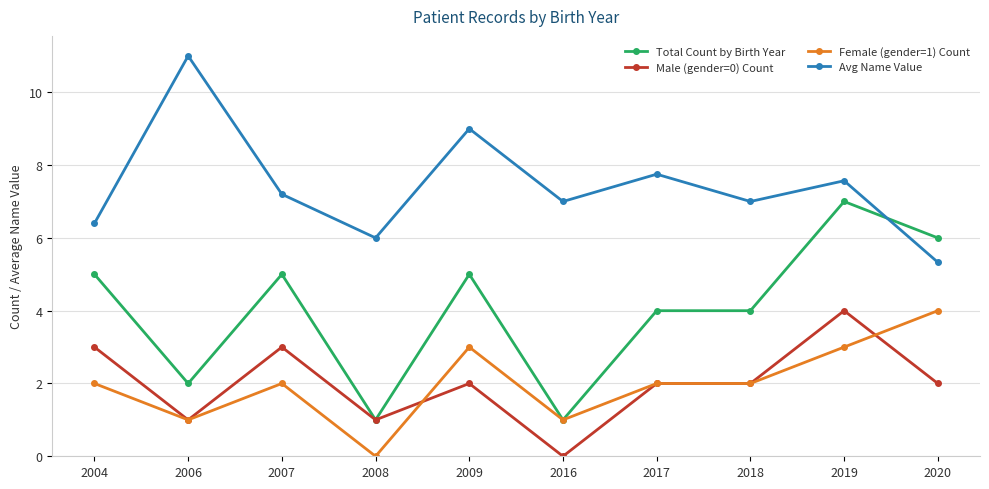

What is the maximum value for Female (gender=1) Count?

4.0